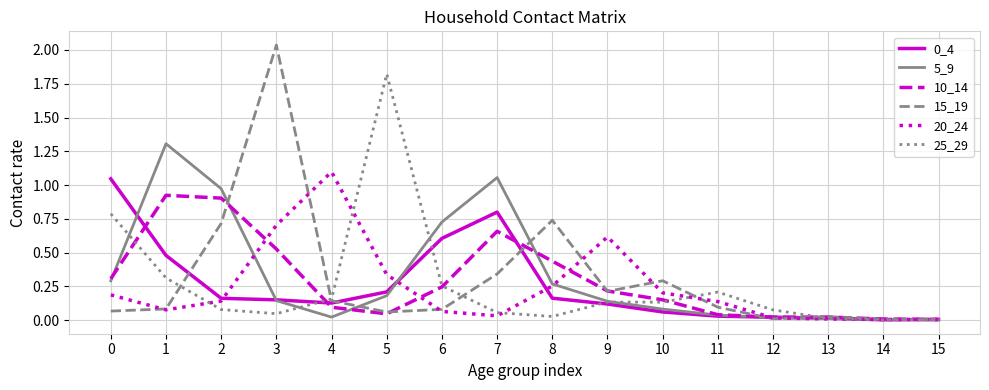

At which category does the chart reach its peak across all series?

3